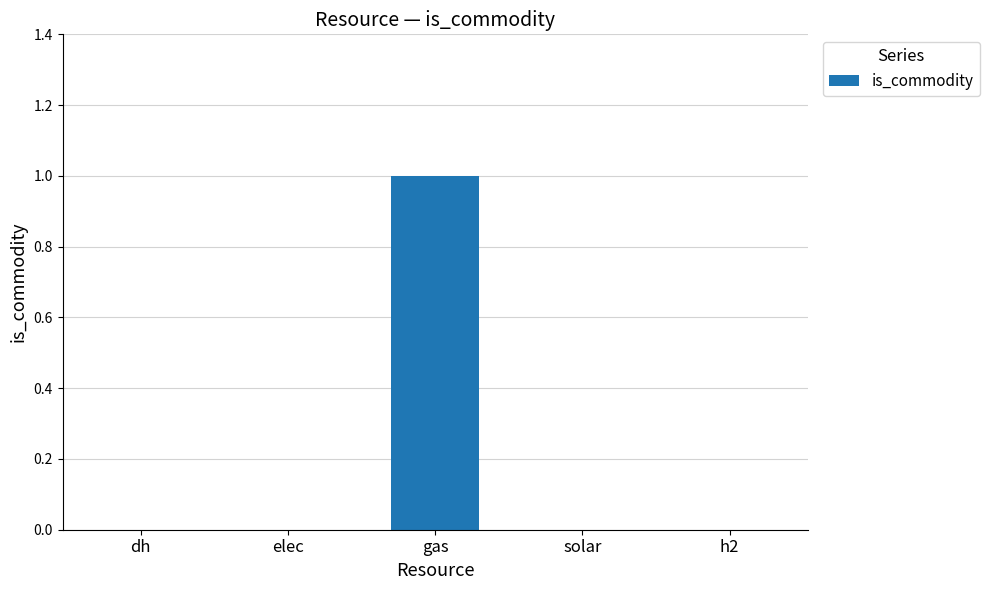

Count the number of data series in this chart.

1